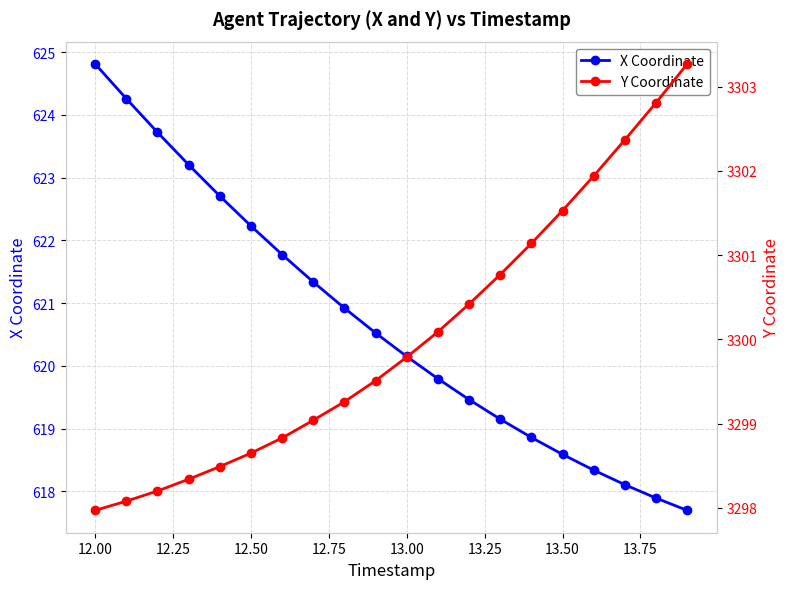

True or false: X Coordinate and Y Coordinate cross at least once.

False